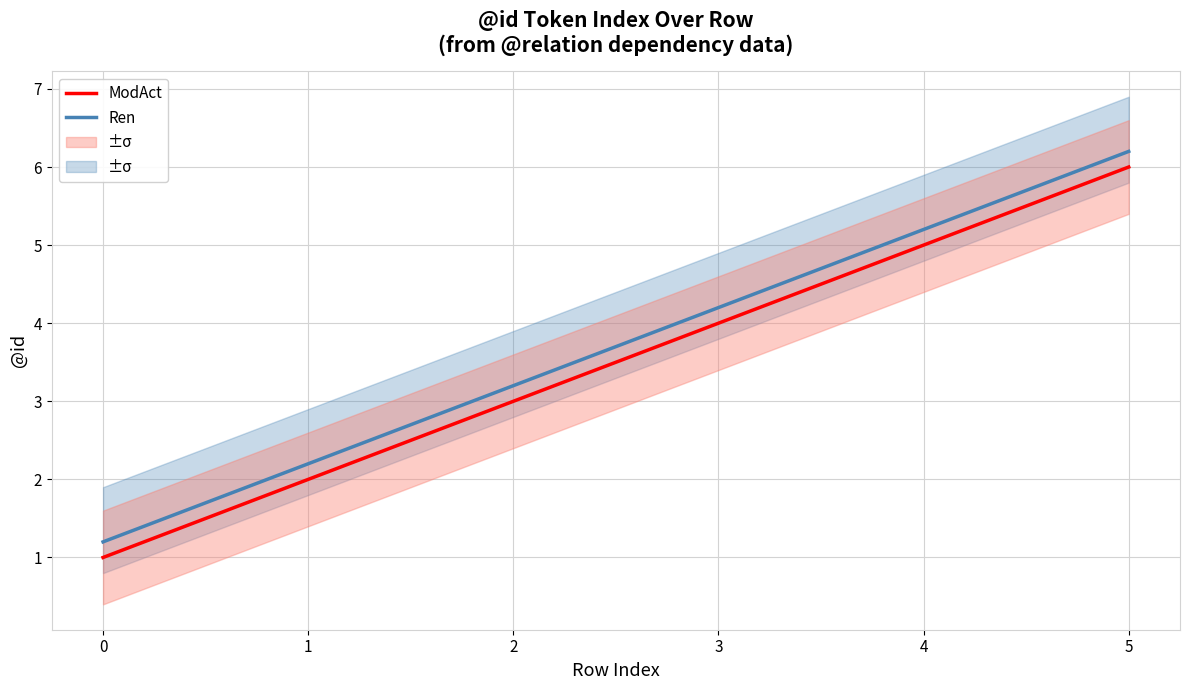

Is the value of Ren at 2 greater than the value of ModAct at 4?

No